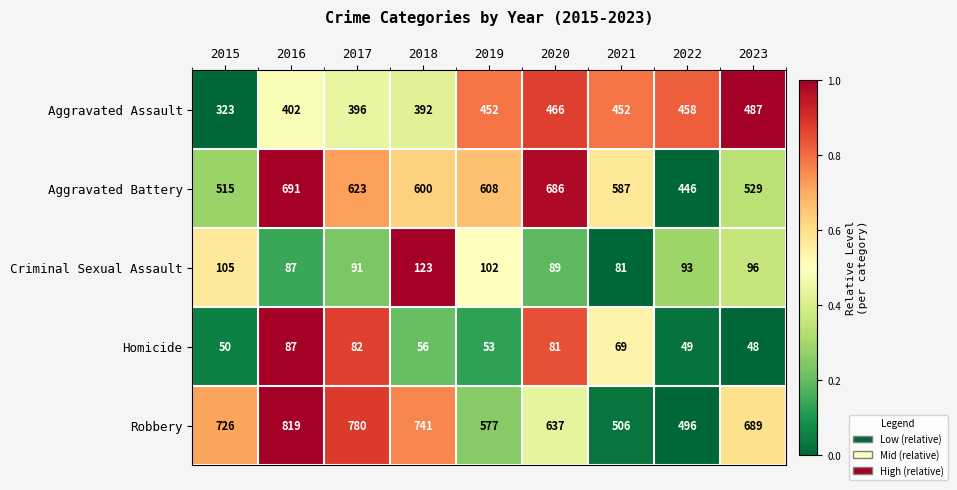

Where is Aggravated Battery nearest to the value 568?

2021